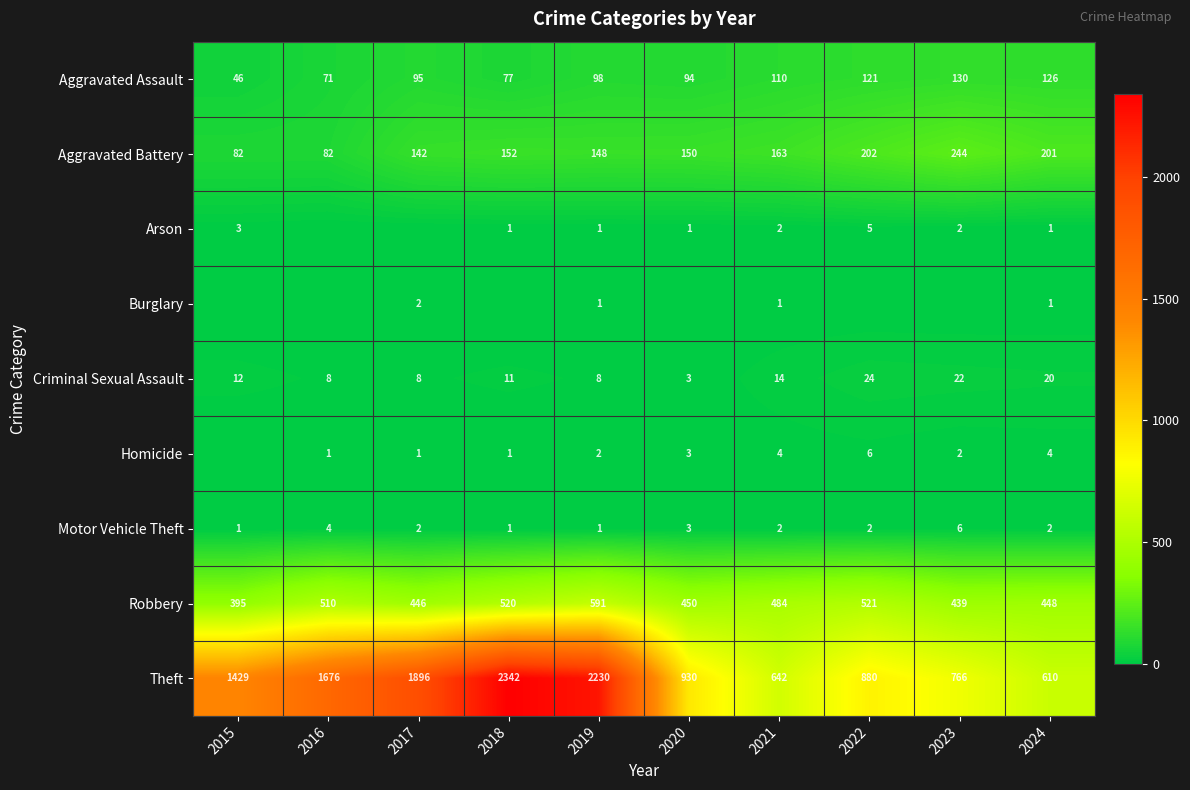

The Motor Vehicle Theft series shows 2 at 2024. True or false?

True